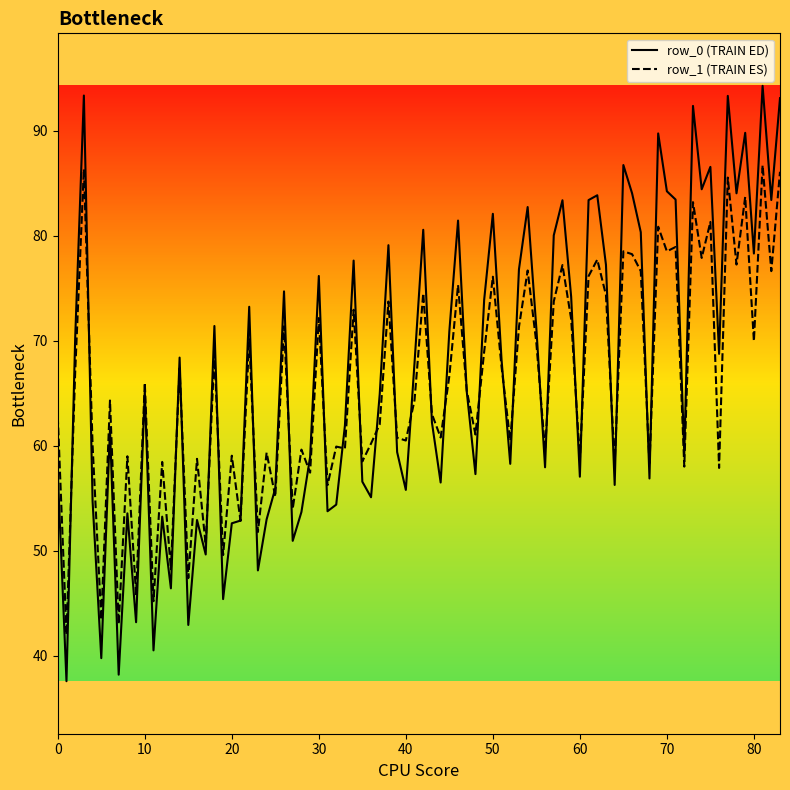

Rank the series by their maximum value, from lowest to highest.

row_1 (TRAIN ES), row_0 (TRAIN ED)